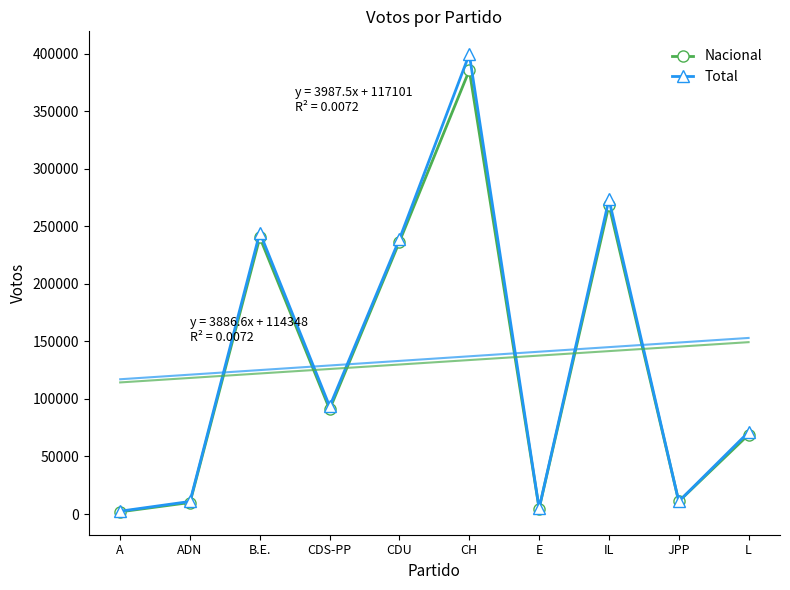

At how many categories does at least one series exceed 81933?

5